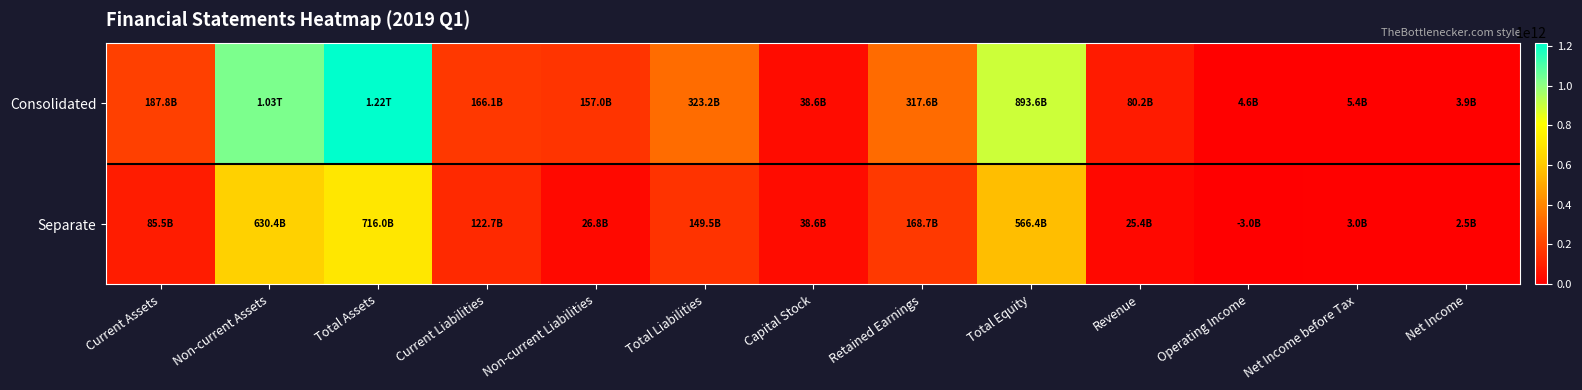

Which series has the largest total across all categories?

Consolidated